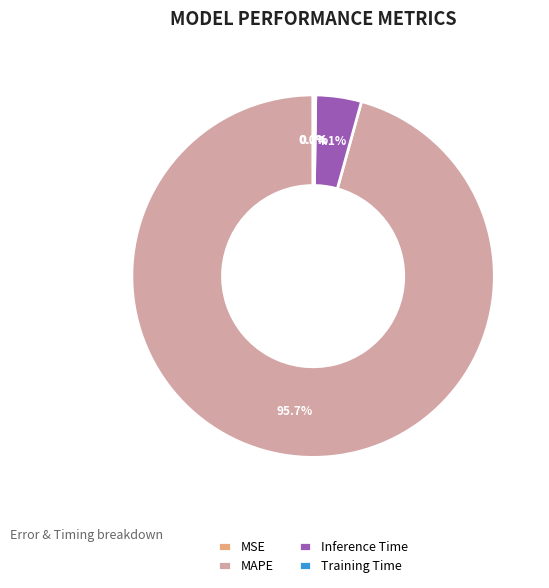

The MAPE slice represents 96% of the pie. True or false?

True